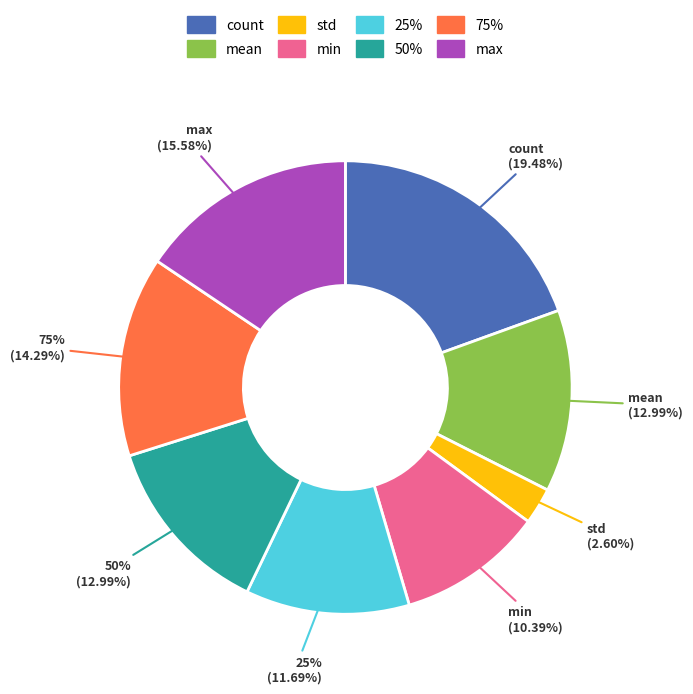

What percentage is the std slice, to the nearest percent?

3%